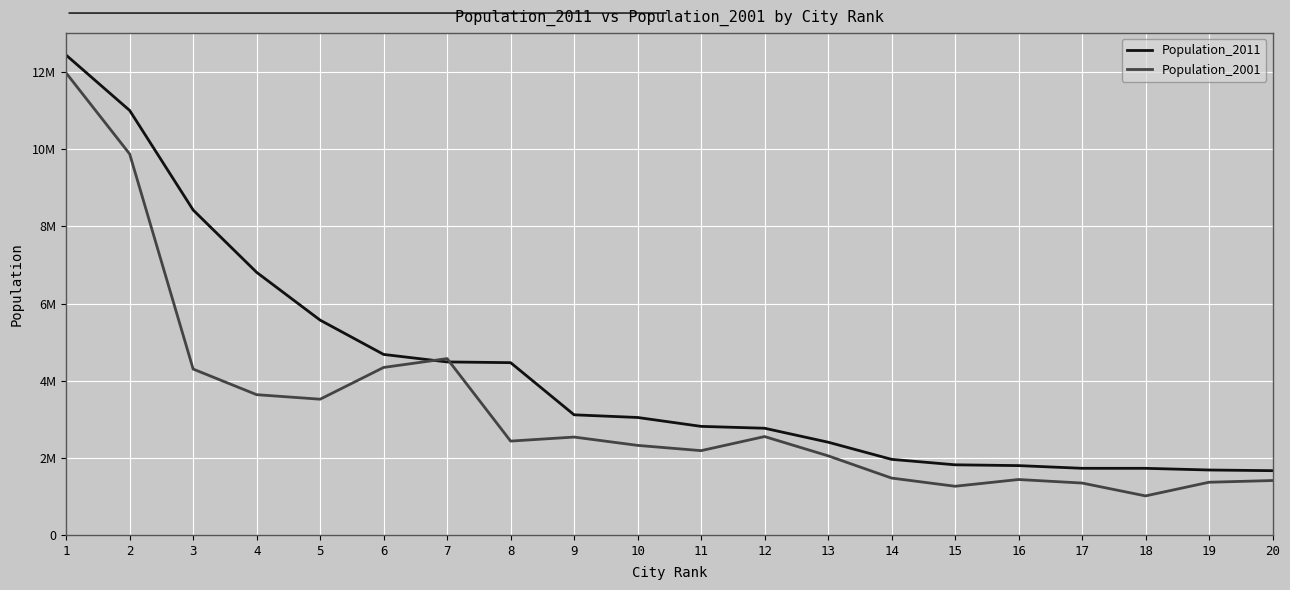

What are all the series names shown in the legend?

Population_2011, Population_2001